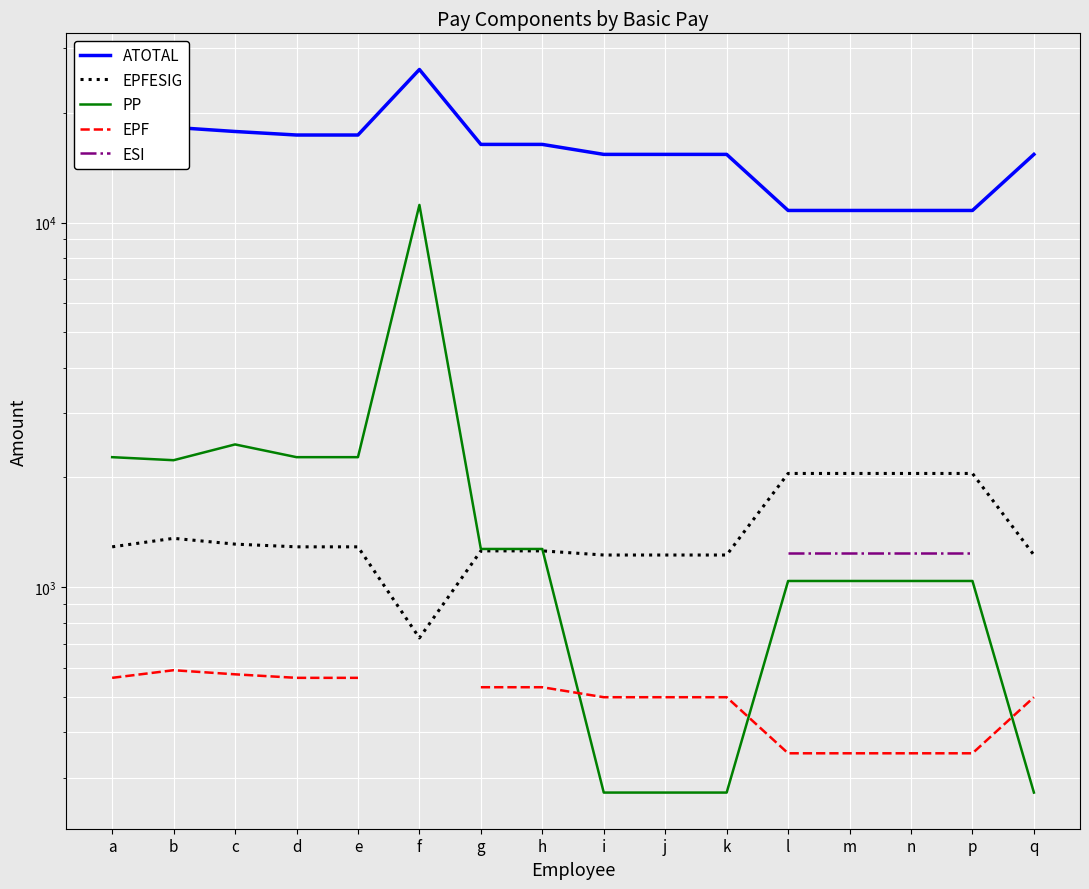

Is the value of EPFESIG at b greater than the value of ESI at f?

No